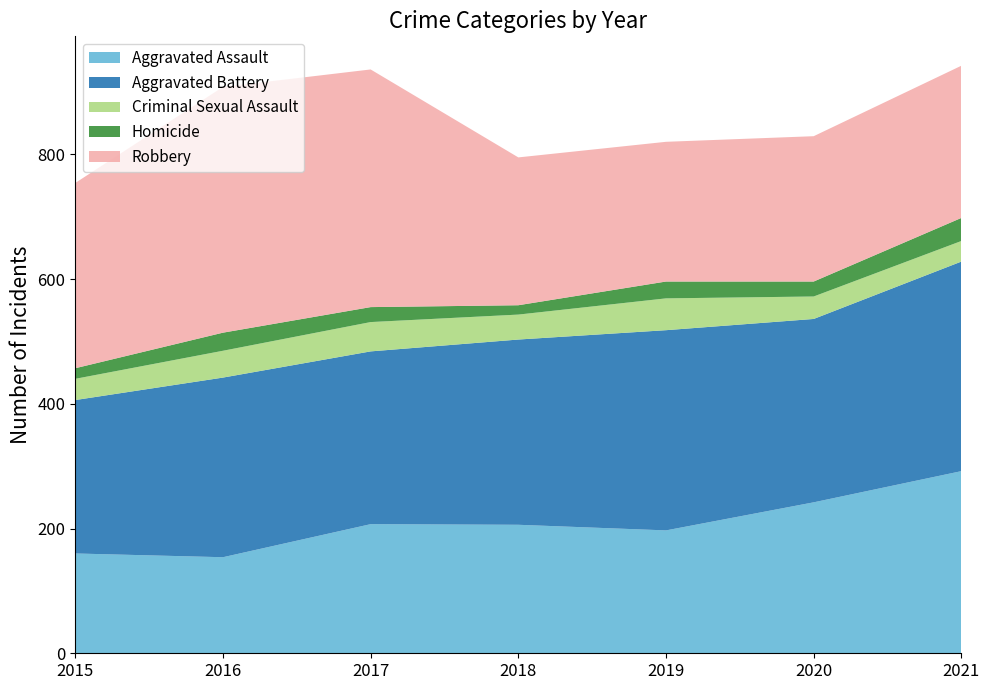

Reading left to right, extract all data points from this chart.

Aggravated Assault: 2015=160	2016=154	2017=207	2018=206	2019=197	2020=242	2021=292
Aggravated Battery: 2015=246	2016=288	2017=277	2018=297	2019=321	2020=294	2021=336
Criminal Sexual Assault: 2015=34	2016=43	2017=47	2018=40	2019=51	2020=36	2021=33
Homicide: 2015=17	2016=29	2017=24	2018=15	2019=27	2020=24	2021=37
Robbery: 2015=297	2016=394	2017=381	2018=237	2019=224	2020=233	2021=244